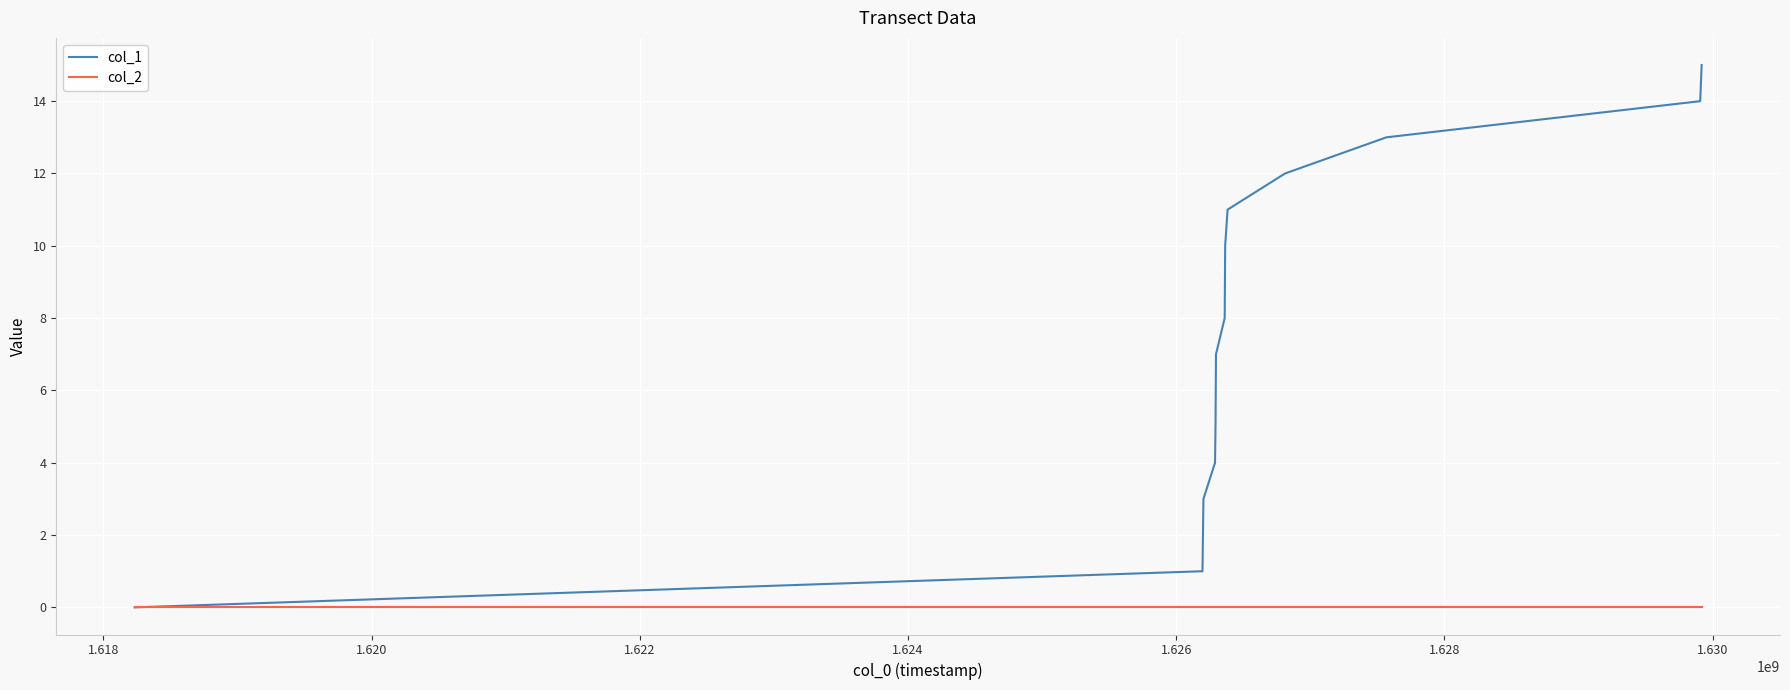

Which series has the largest total across all categories?

col_1